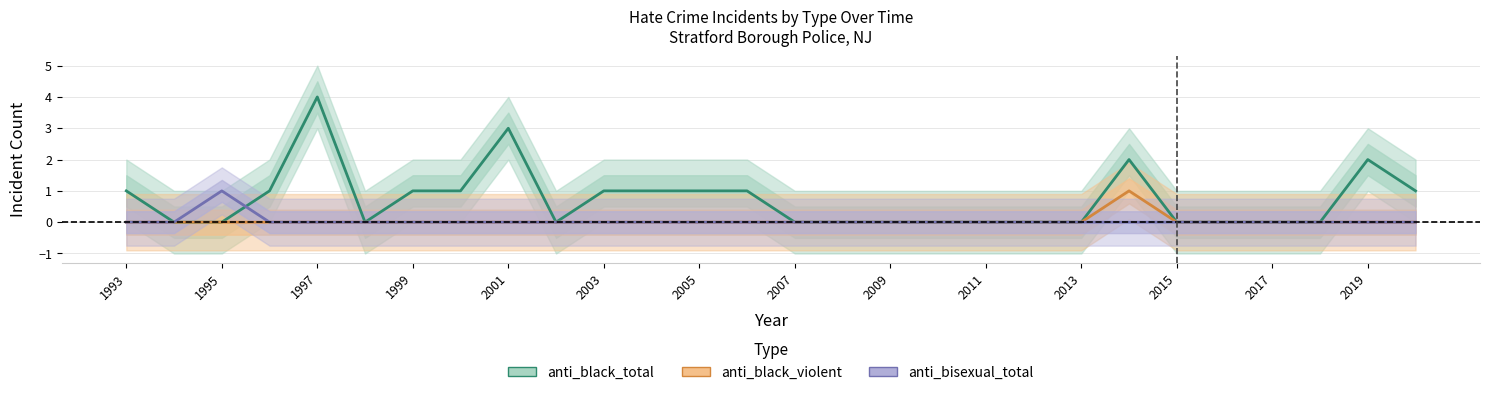

What is the sum of all anti_bisexual_total values?

1